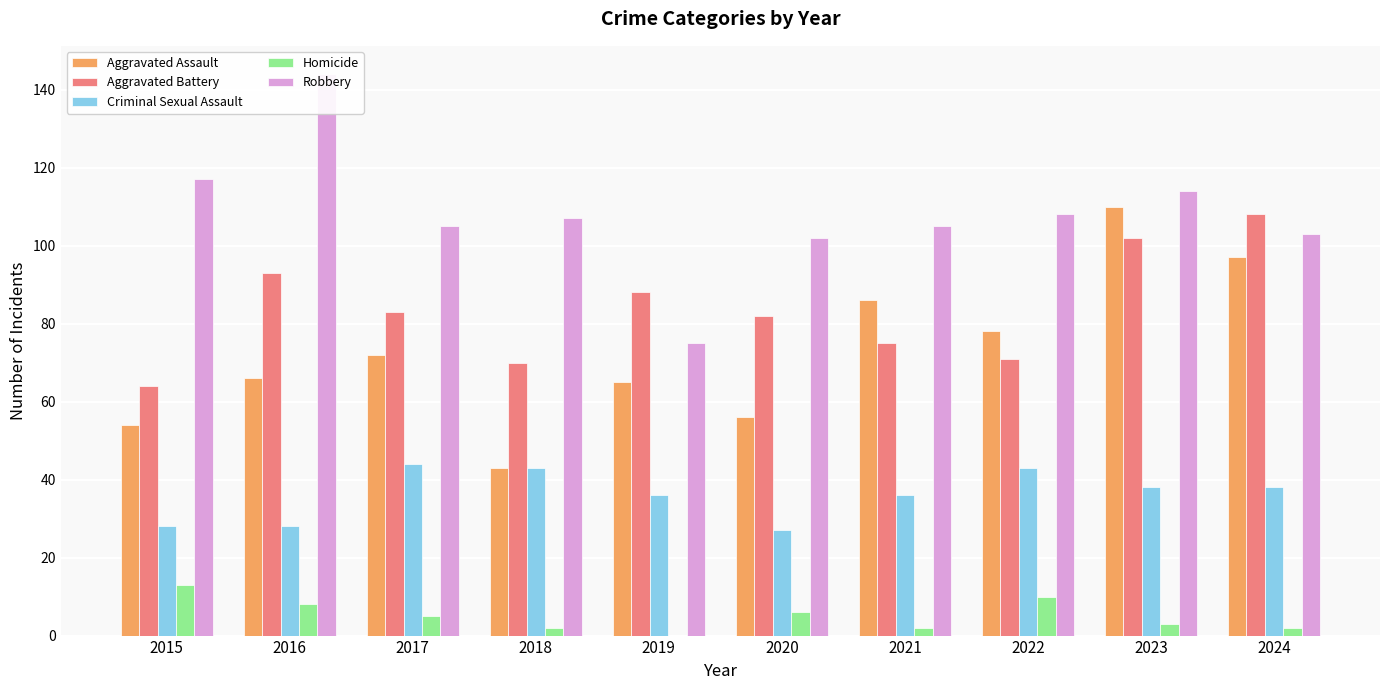

How many values in the Robbery series exceed 107?

4